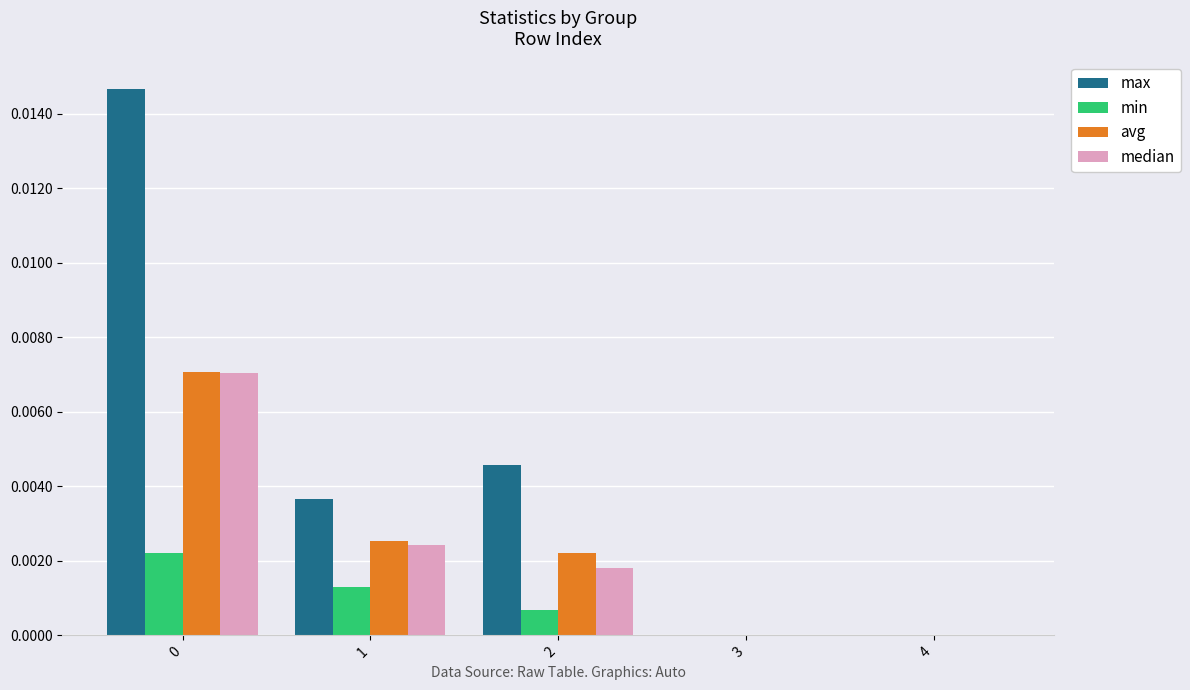

True or false: avg has a value of 0.0 at 2.

True